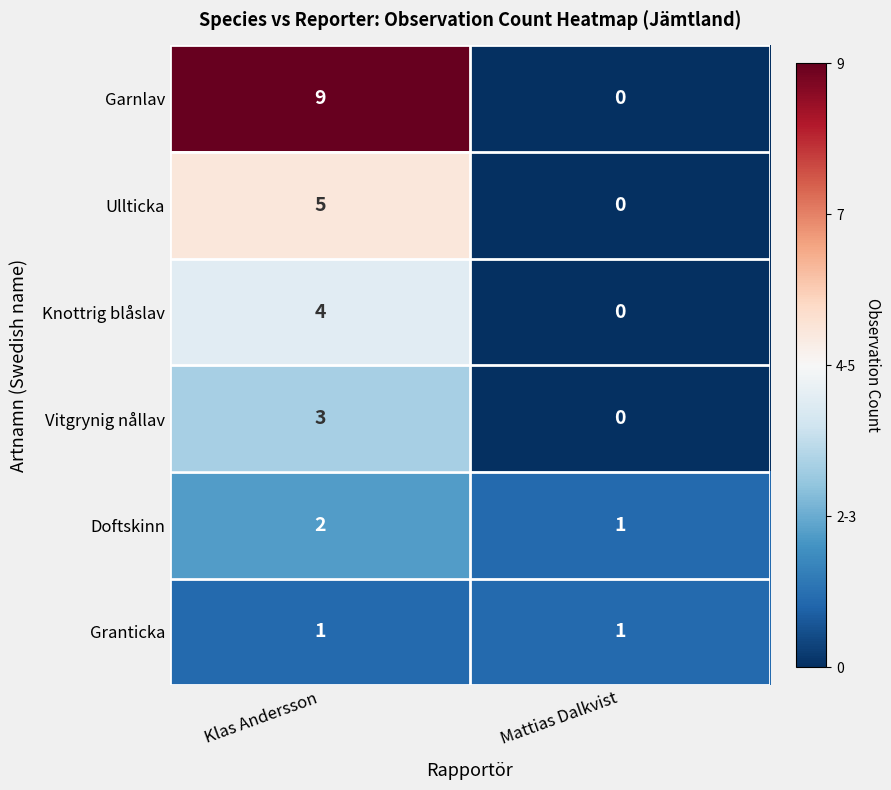

Which category has the lowest value in the Knottrig blåslav series?

Mattias Dalkvist